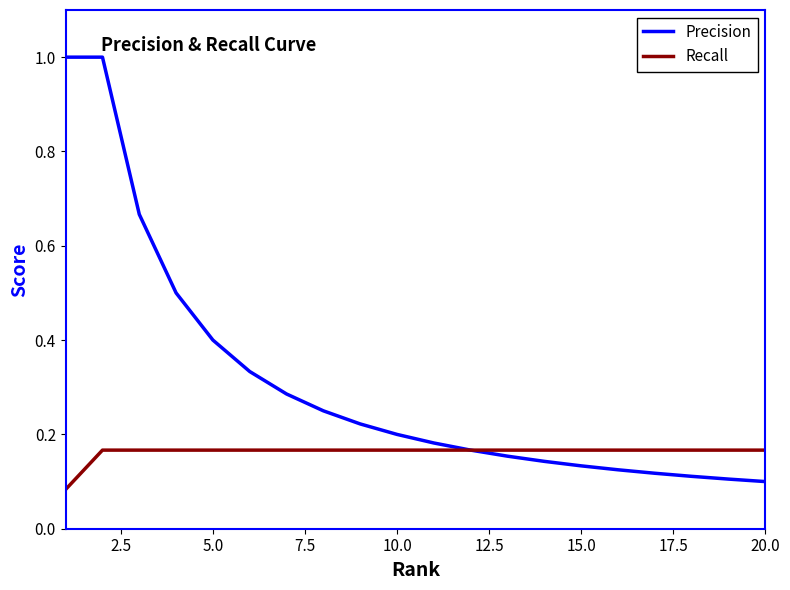

Rank the series by their maximum value, from highest to lowest.

Precision, Recall